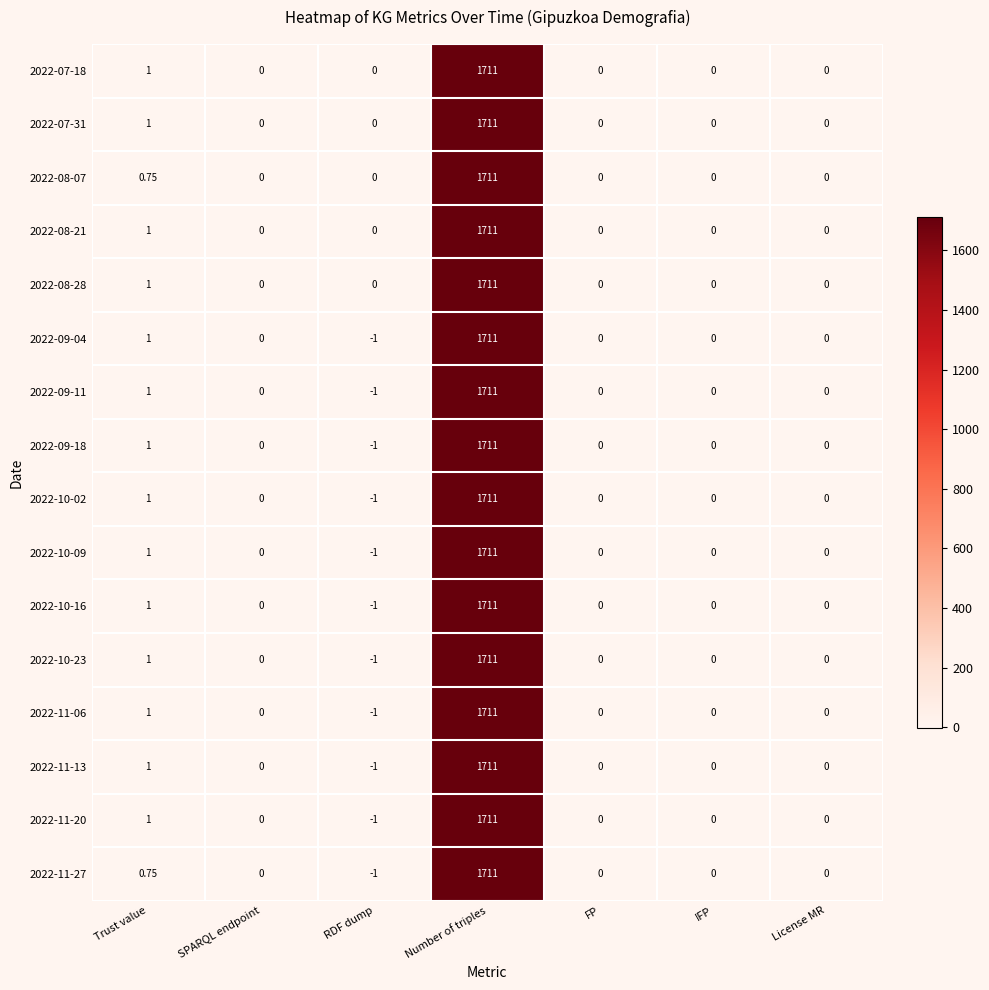

At which category is the sum across all series the highest?

Number of triples